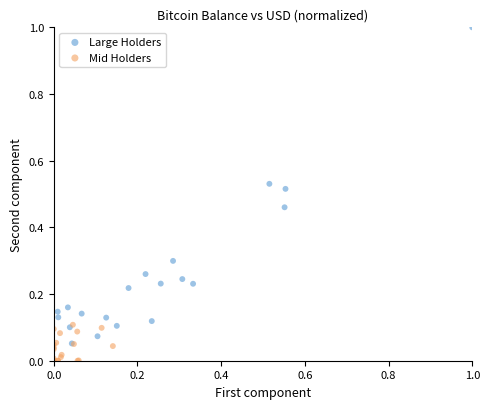

Which series contains the highest Y value?

Large Holders